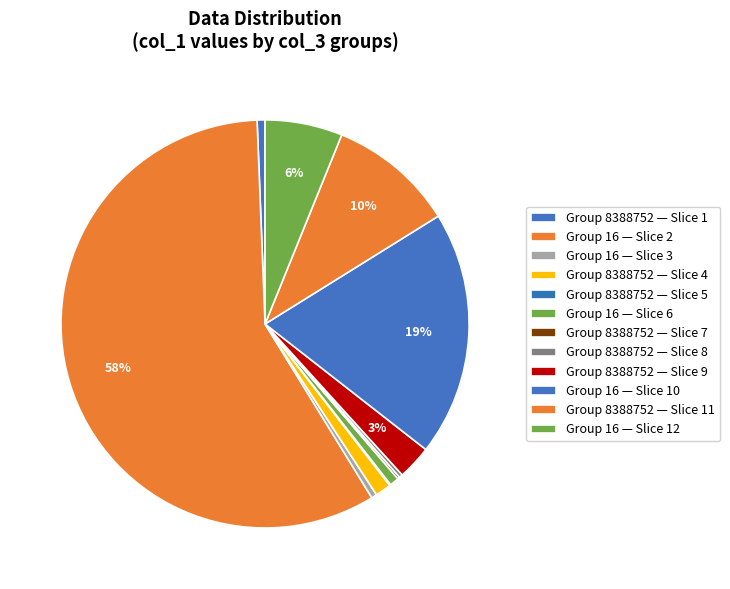

Is there any slice that represents more than half of the pie?

Yes